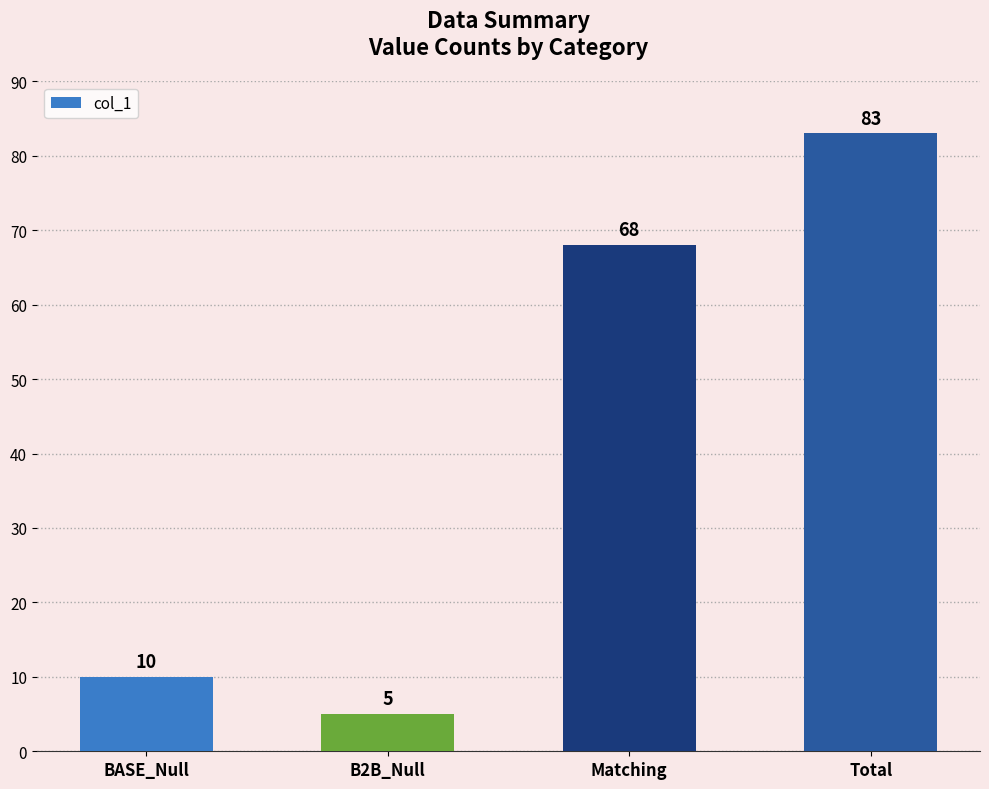

Are the bars horizontal?

No